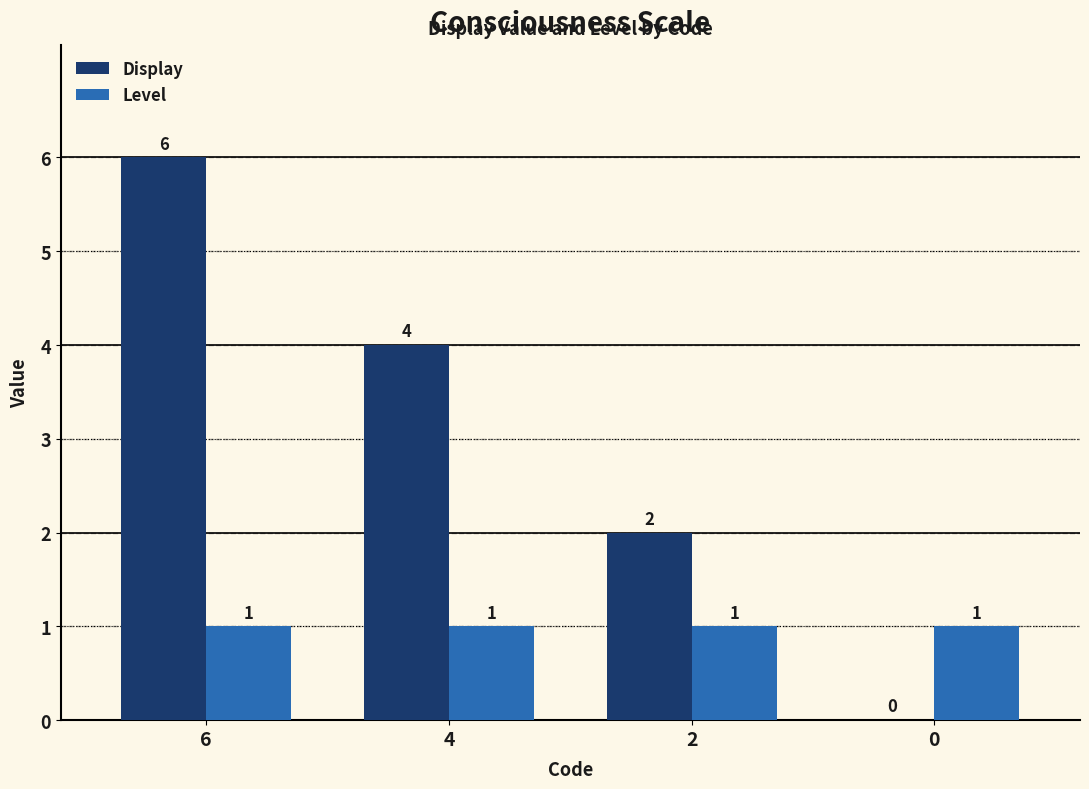

Which series changed the most between 4 and 2?

Display